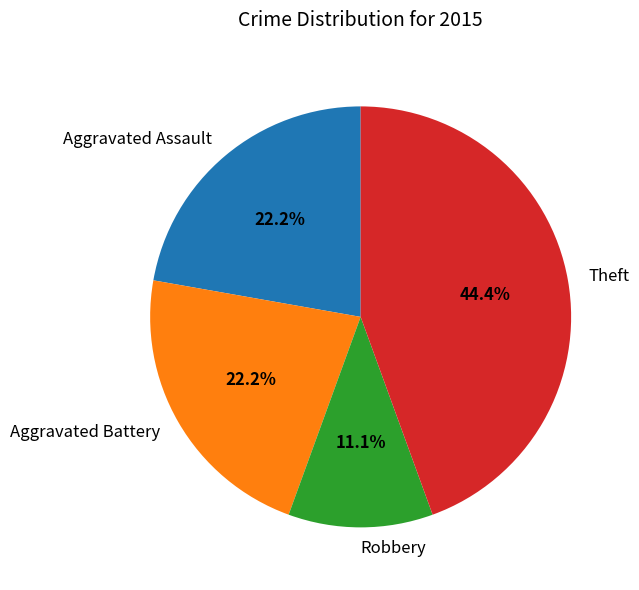

How many slices are in this pie chart?

4